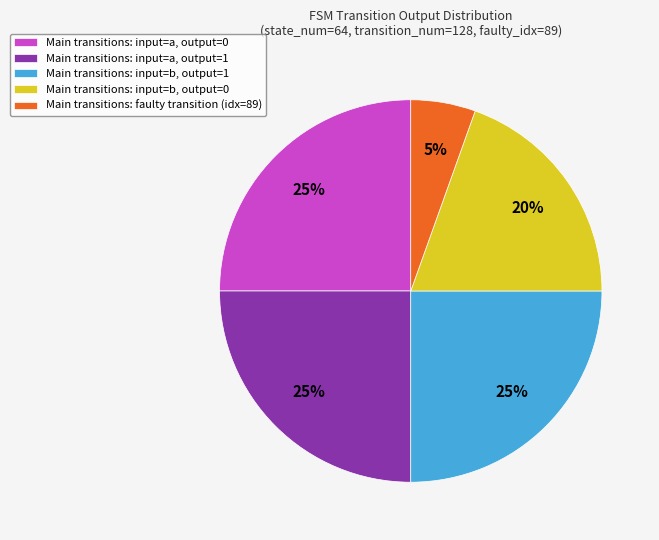

Is there a majority slice in this chart?

No